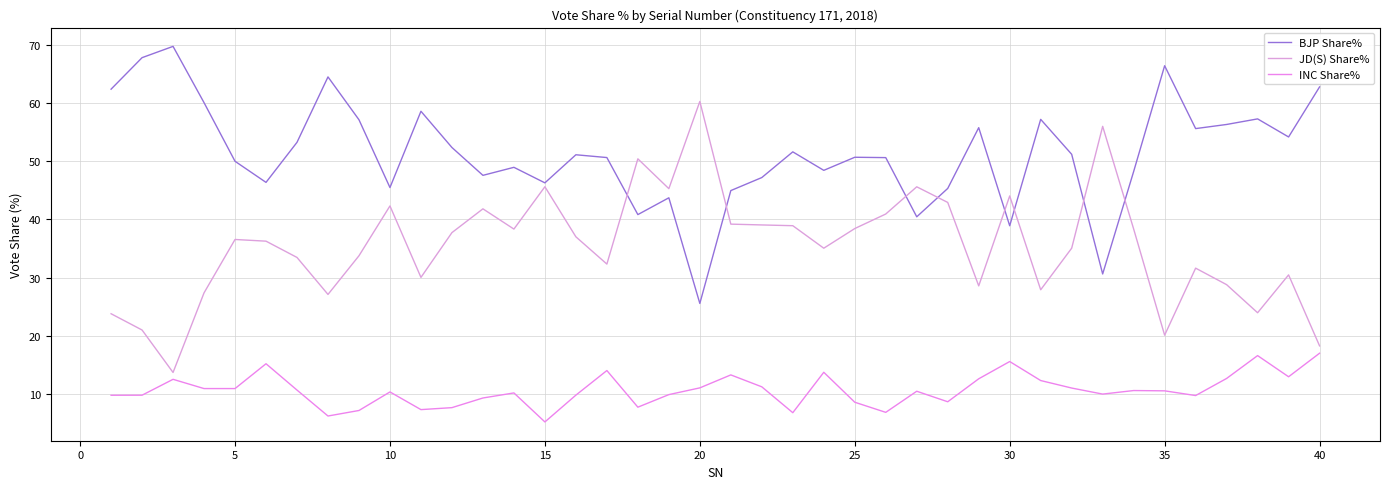

What is the difference between the maximum and second lowest values in the BJP Share% series?

39.1